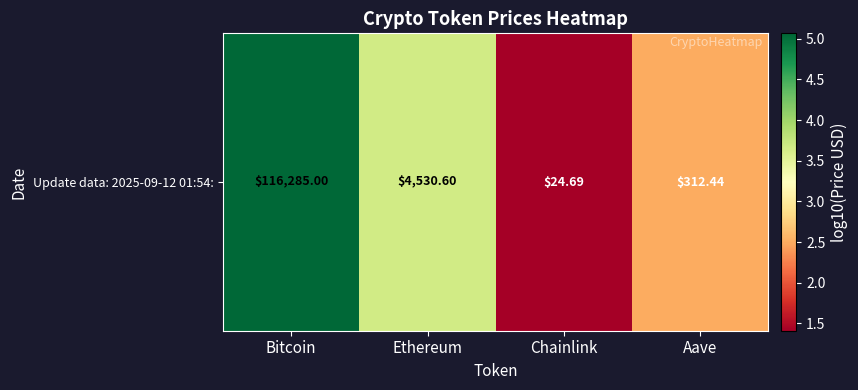

Which has a higher value, Chainlink or Aave?

Aave